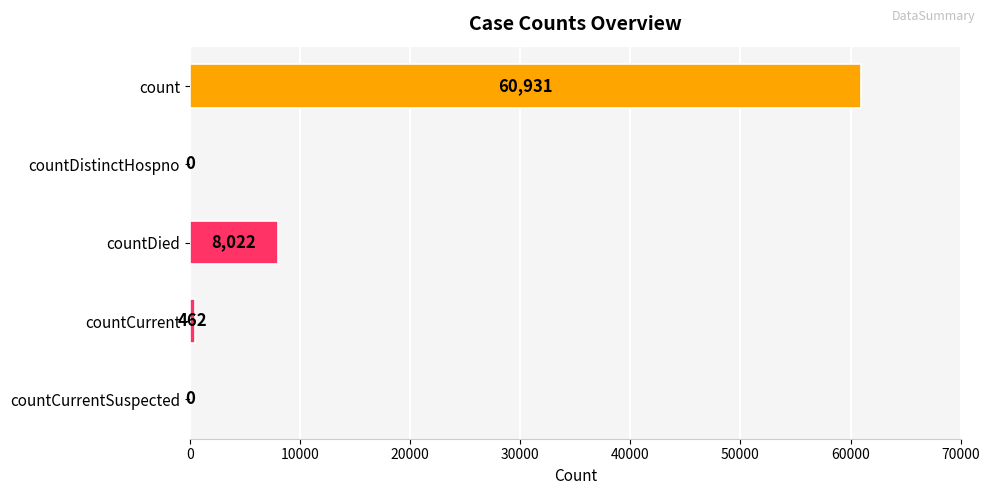

Is it true that the value at count is 102784?

False